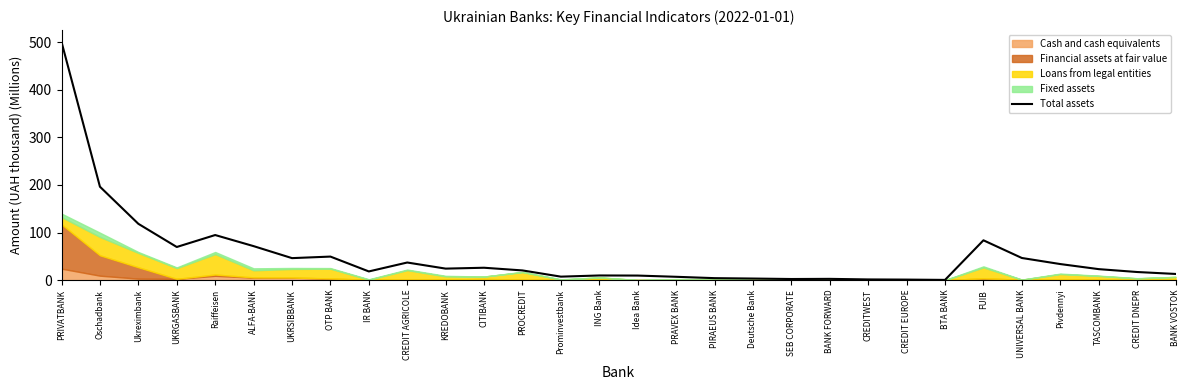

How many data points does each series have?

30